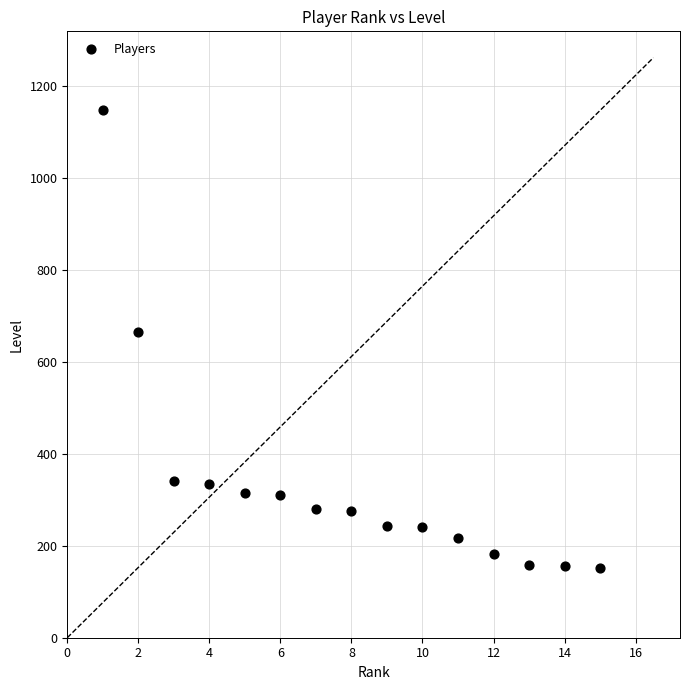

What is the range of Y values (max minus min)?

994